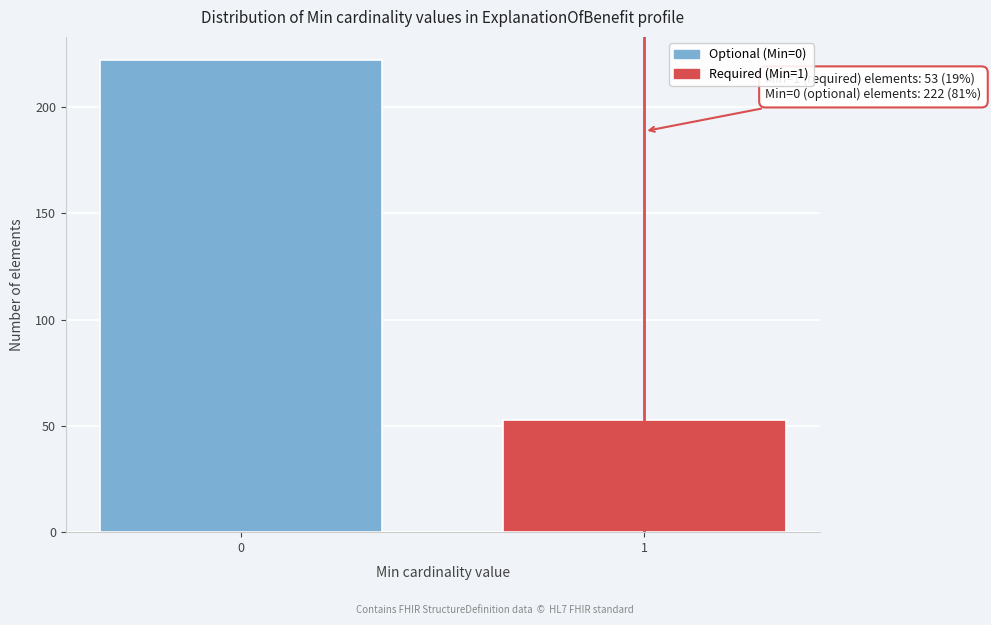

Reading left to right, transcribe all the data shown in this chart.

0=222	1=53